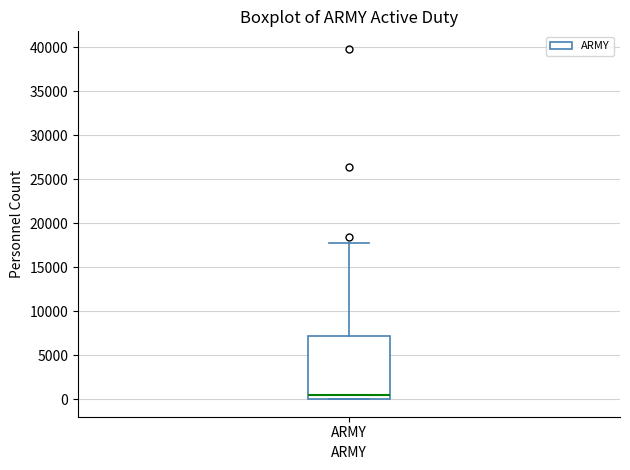

Read this box plot against the y-axis: the position of the median line, the range covered by the box, and the ends of both whiskers. The values are not printed on the chart, so give them approximately, as read against the axis.

median 500, box 0 to 7000, whiskers 0 to 18000